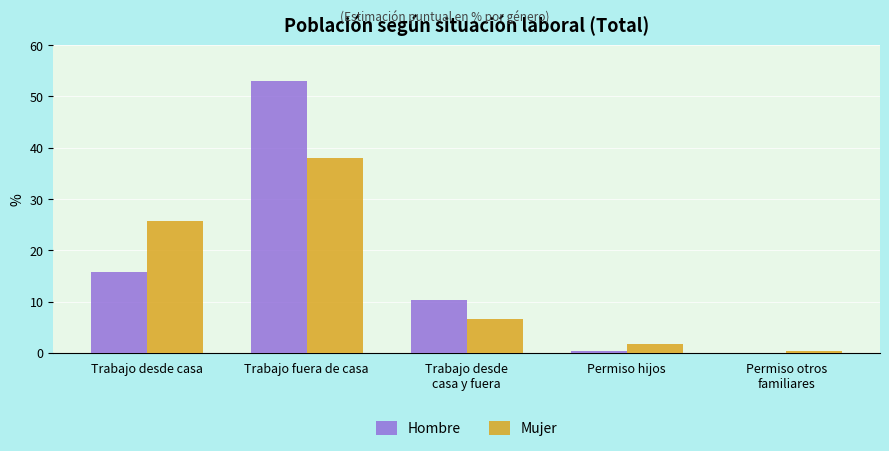

True or false: Hombre has a value of 53.0 at Trabajo fuera de casa.

True